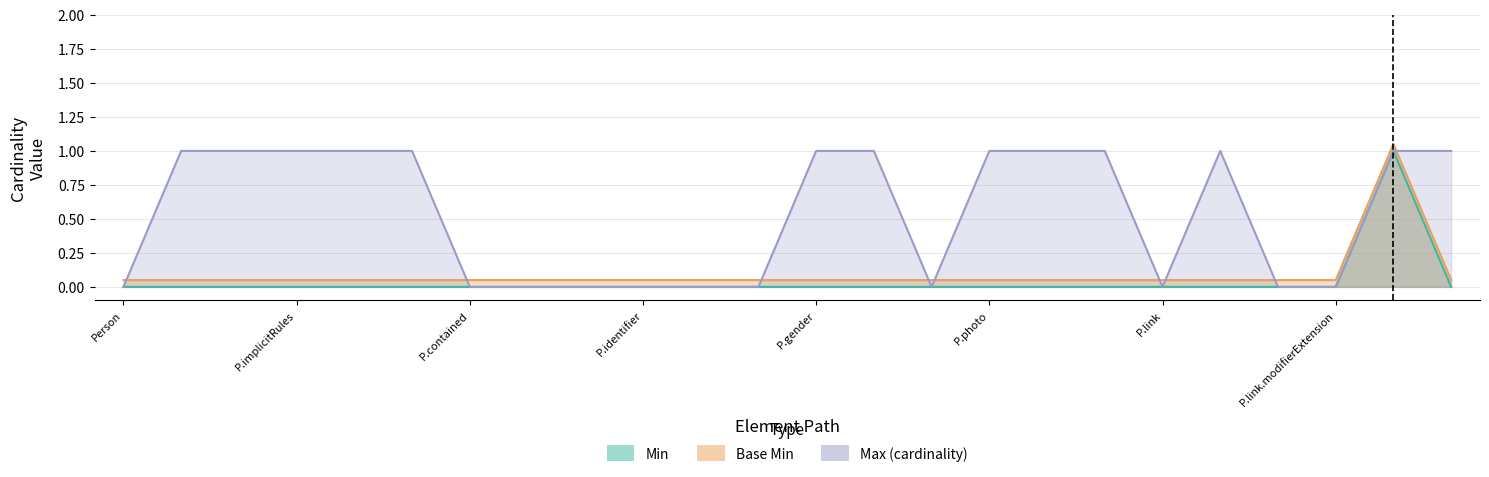

The base_min_values series shows 0.1 at P.photo. True or false?

False